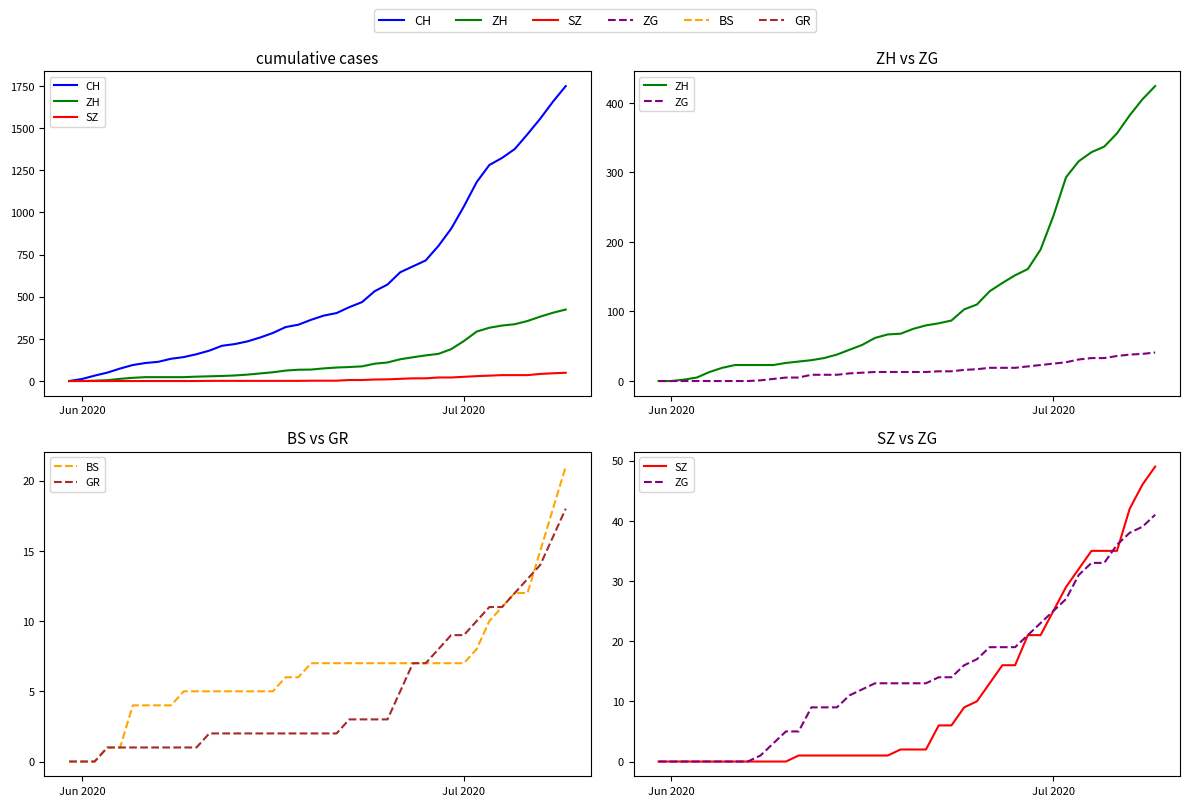

Reading left to right, transcribe all the data shown in this chart.

CH: 0	12	32	50	74	95	107	114	132	142	159	180	209	219	235	258	285	320	334	363	388	403	438	468	533	572	645	680	715	801	903	1035	1179	1281	1323	1376	1464	1556	1657	1749
ZH: 0	0	2	5	13	19	23	23	23	23	26	28	30	33	38	45	52	62	67	68	75	80	83	87	103	110	129	141	152	161	189	237	293	316	329	337	356	382	405	424
SZ: 0	0	0	0	0	0	0	0	0	0	0	1	1	1	1	1	1	1	1	2	2	2	6	6	9	10	13	16	16	21	21	25	29	32	35	35	35	42	46	49
ZG: 0	0	0	0	0	0	0	0	1	3	5	5	9	9	9	11	12	13	13	13	13	13	14	14	16	17	19	19	19	21	23	25	27	31	33	33	36	38	39	41
BS: 0	0	0	1	1	4	4	4	4	5	5	5	5	5	5	5	5	6	6	7	7	7	7	7	7	7	7	7	7	7	7	7	8	10	11	12	12	15	18	21
GR: 0	0	0	1	1	1	1	1	1	1	1	2	2	2	2	2	2	2	2	2	2	2	3	3	3	3	5	7	7	8	9	9	10	11	11	12	13	14	16	18